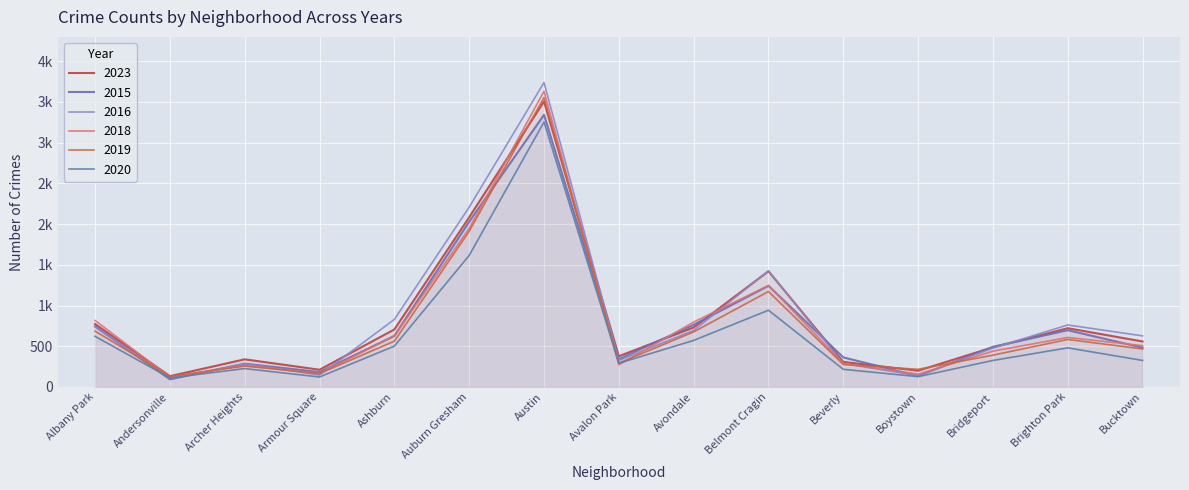

At which category is the sum across all series the highest?

Austin